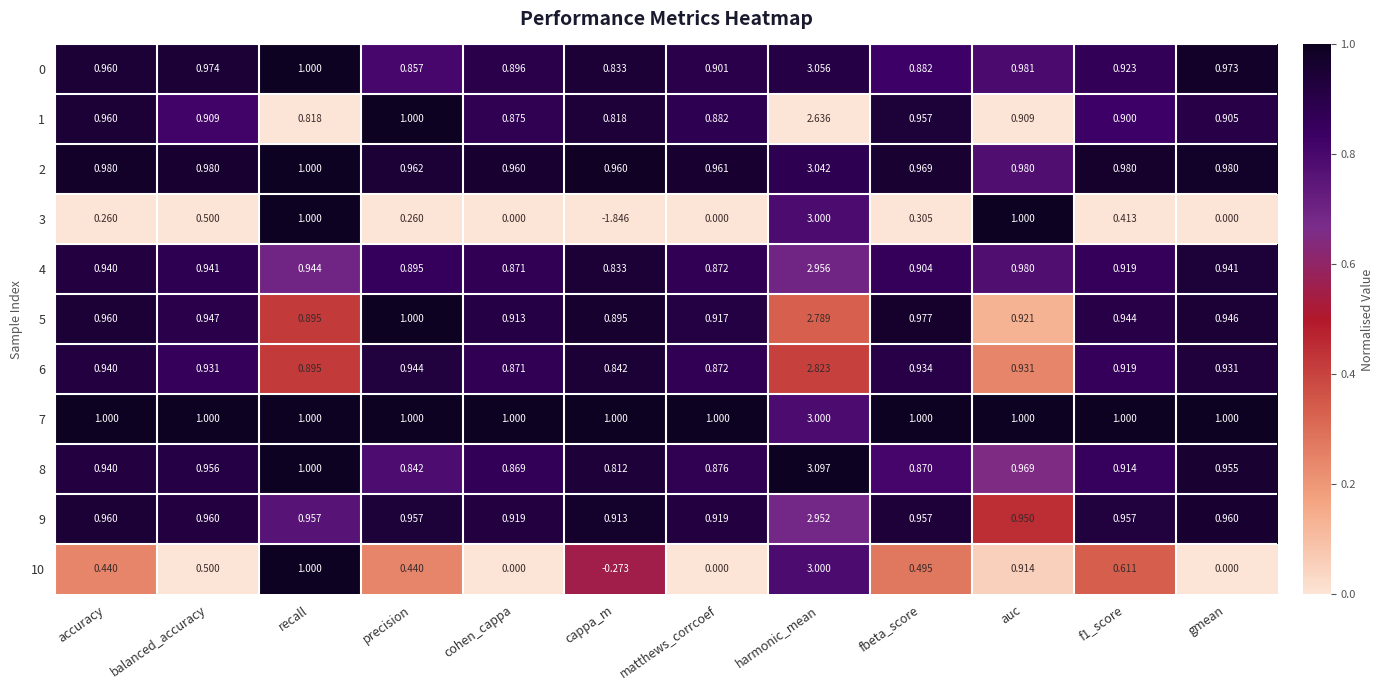

Is the value of 10 at gmean greater than the value of 7 at precision?

No